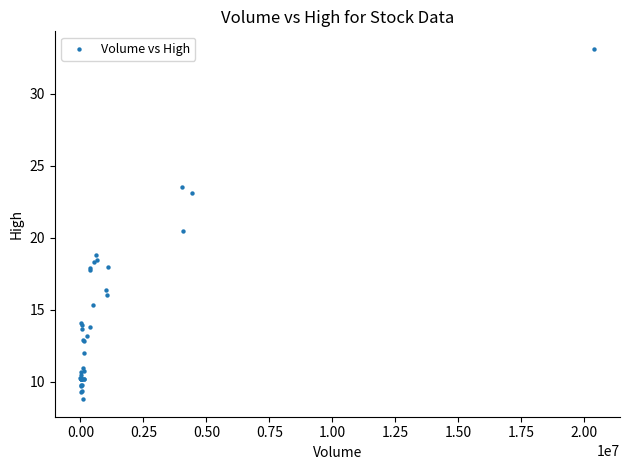

What Y value in the scatter plot is closest to 20?

20.5